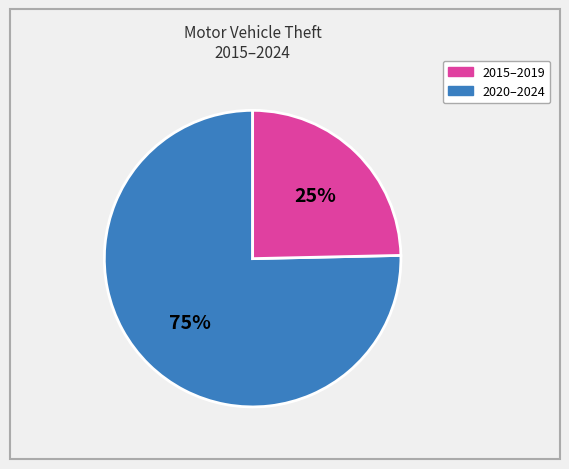

To the nearest percent, what is the average slice percentage?

50%